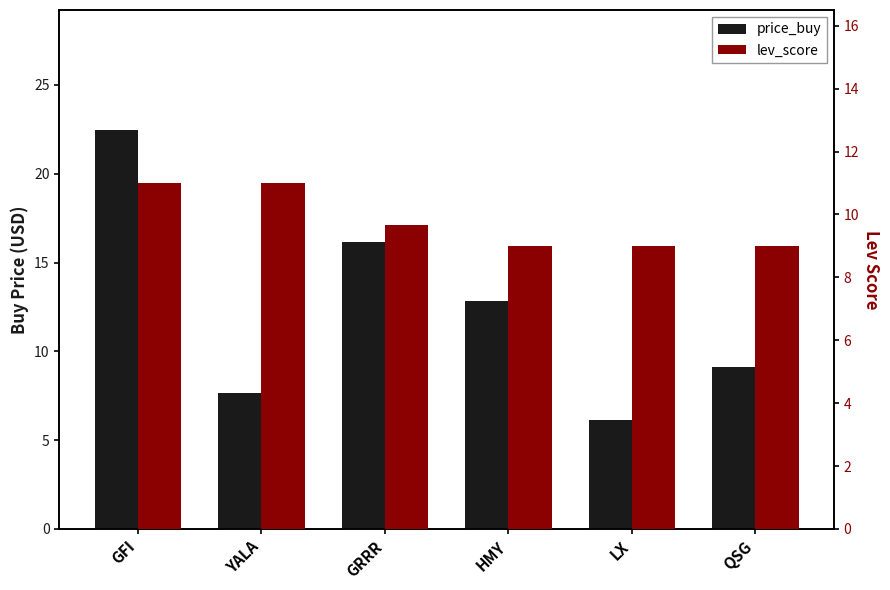

Reading left to right, list all the values displayed in this chart.

price_buy: 22.5	7.6	16.2	12.8	6.1	9.1
lev_score: 11.0	11.0	9.7	9.0	9.0	9.0